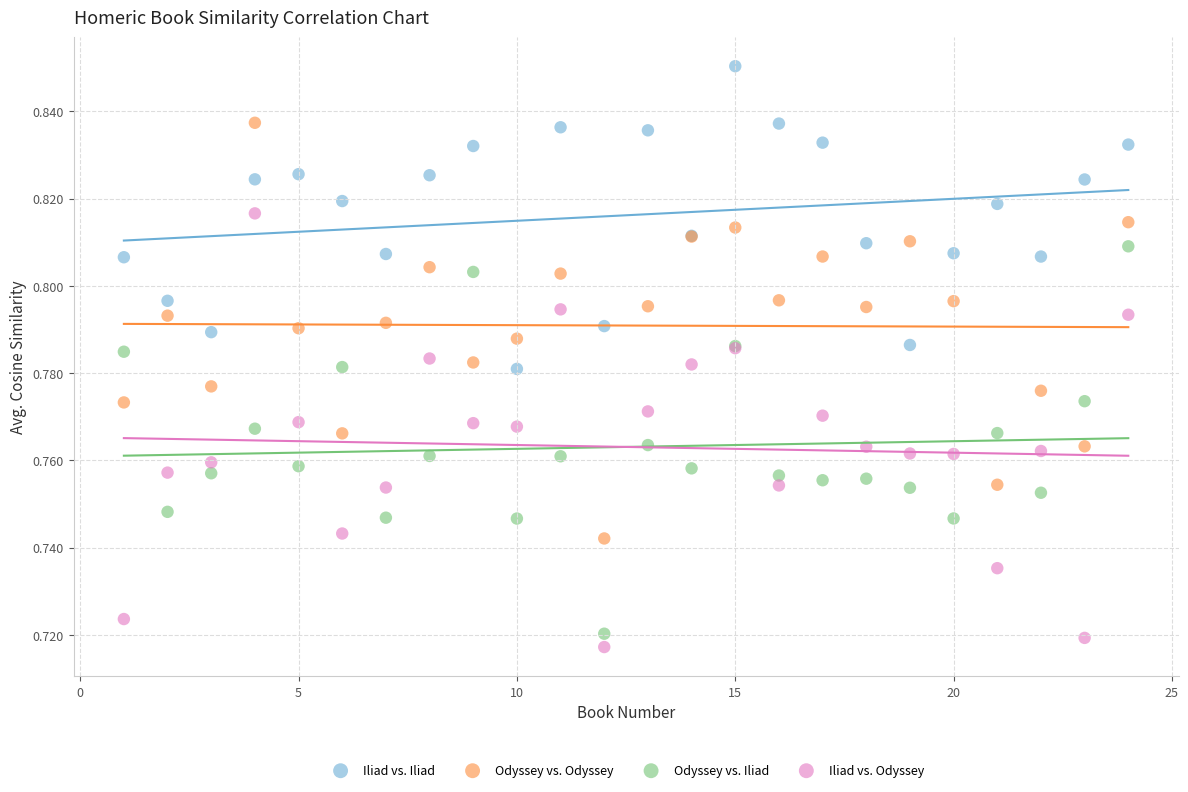

Which series has the widest spread of Y values?

Iliad vs. Odyssey